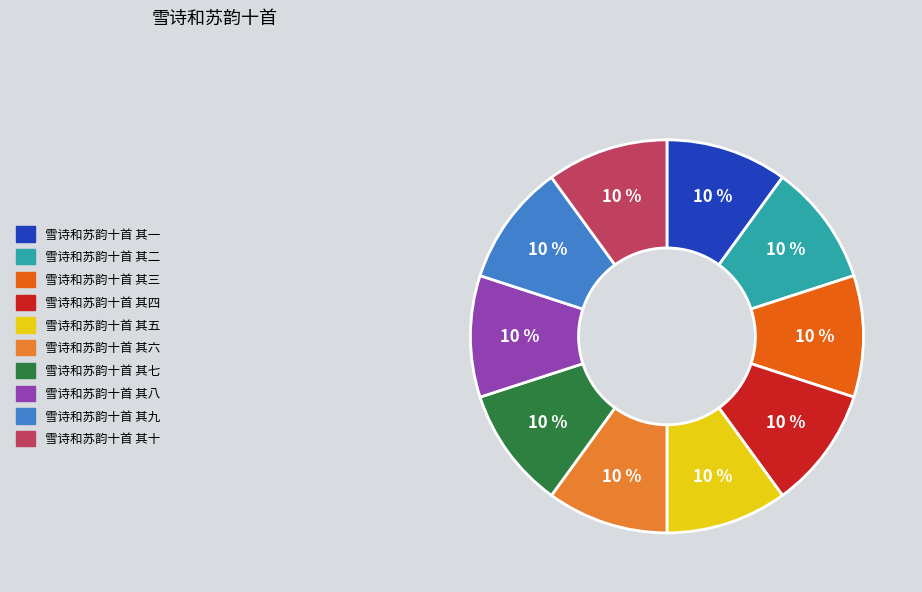

How many slices are in this pie chart?

10